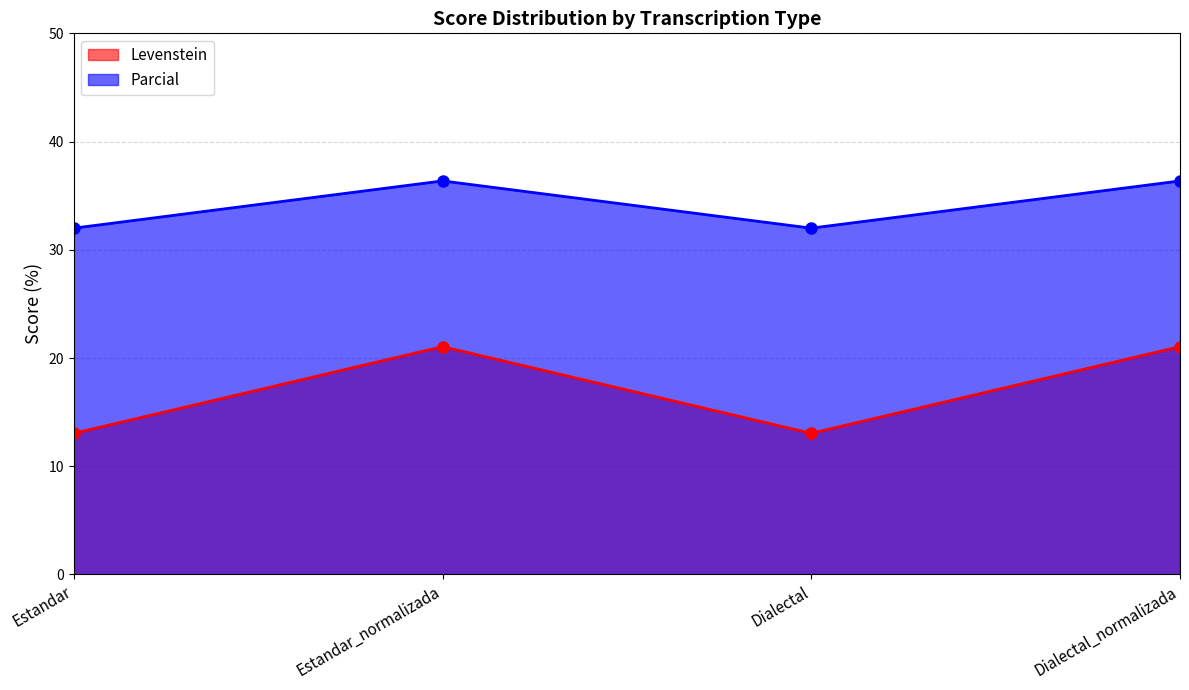

Reading left to right, list all the values displayed in this chart.

Levenstein: Estandar=13.0	Estandar_normalizada=21.1	Dialectal=13.0	Dialectal_normalizada=21.1
Parcial: Estandar=32.0	Estandar_normalizada=36.4	Dialectal=32.0	Dialectal_normalizada=36.4